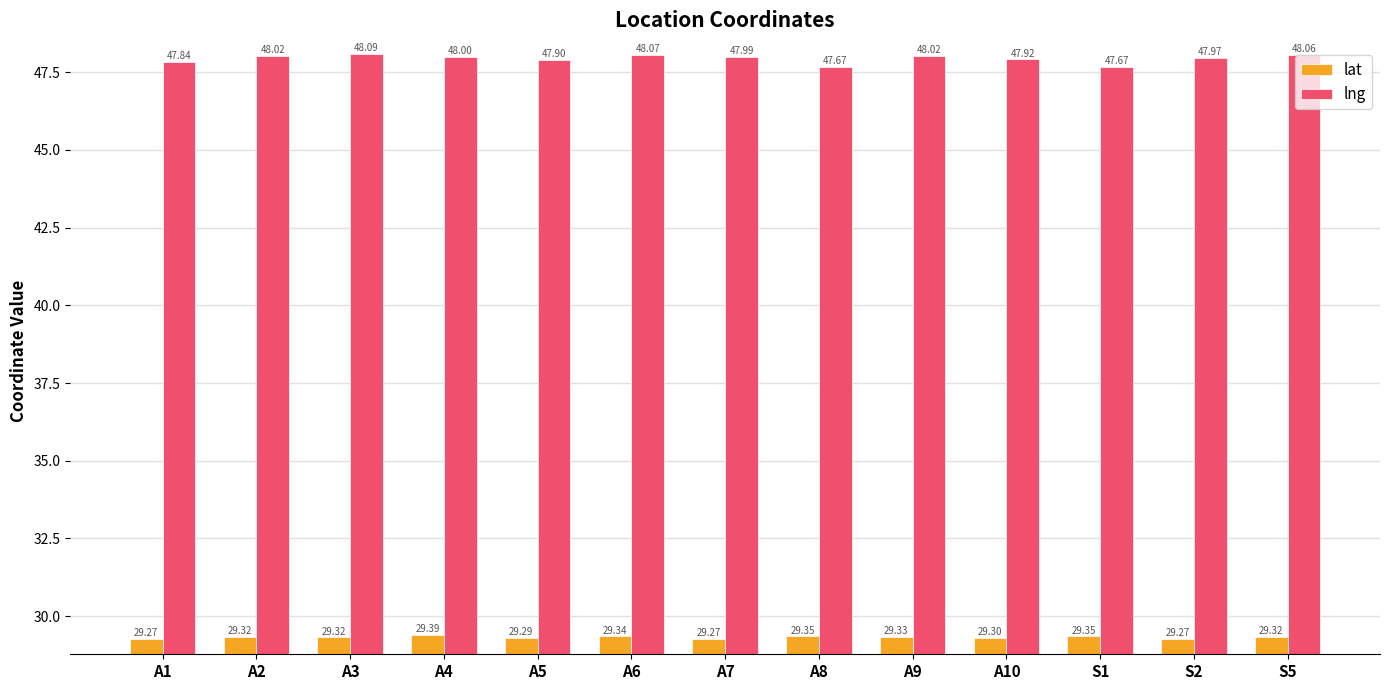

Rank the series at S2 from highest to lowest value.

lng, lat